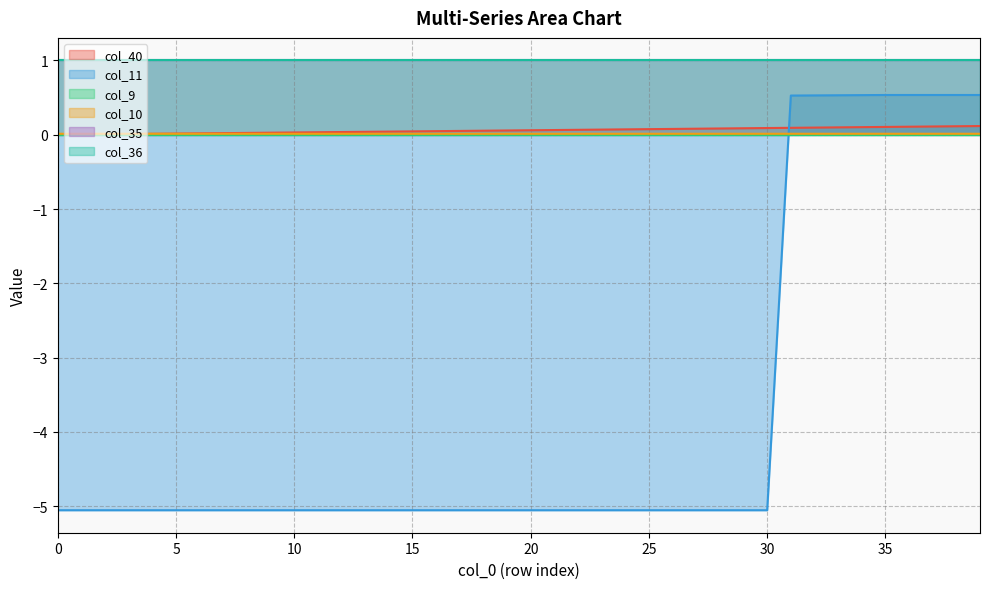

The col_10 series shows 0.0 at 34. True or false?

False